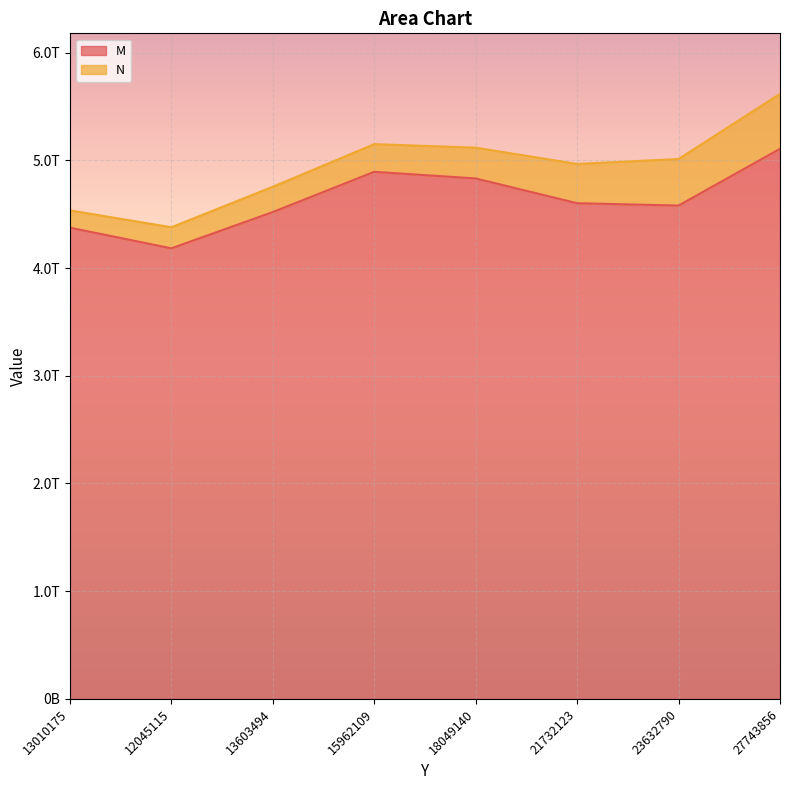

Reading right to left, extract all data points from this chart.

27743856=5106679115127.3	23632790=4579750920354.8	21732123=4601663122649.9	18049140=4831467035389.8	15962109=4893116005656.6	13603494=4519561645253.5	12045115=4182846045873.6	13010175=4374711694090.9